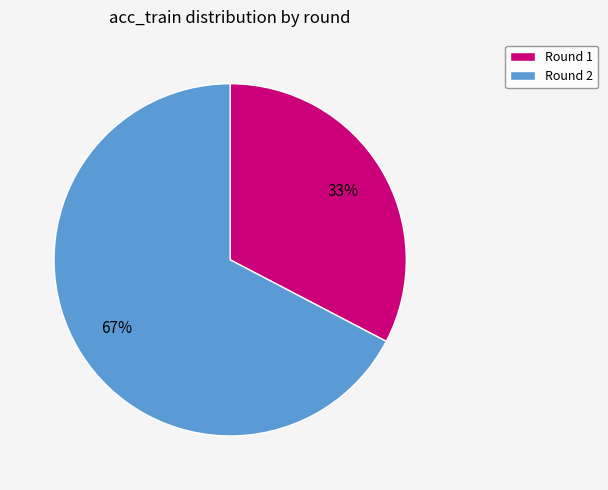

Is there a majority slice in this chart?

Yes